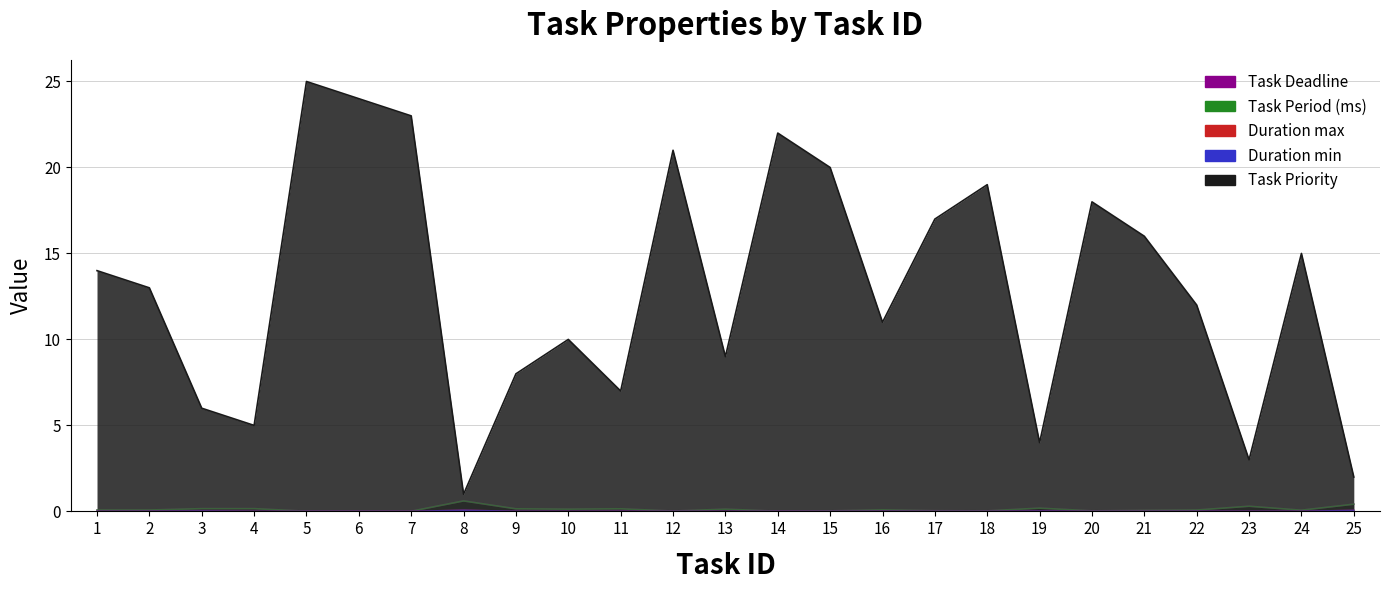

Which series changed the most between 1 and 9?

Task Priority